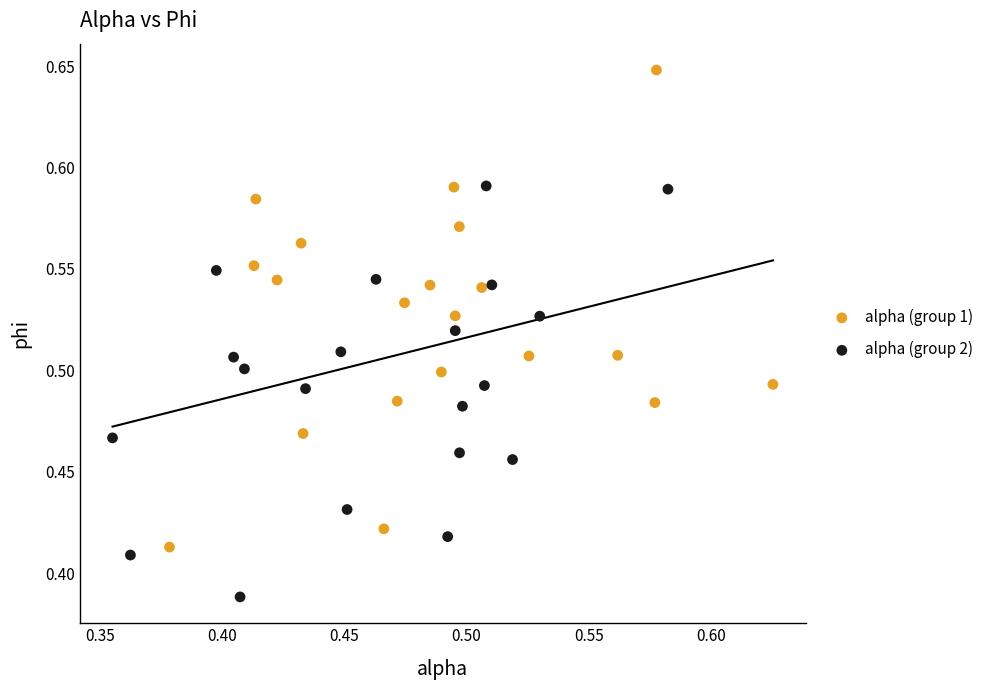

What are all the series names shown in the legend?

alpha (group 1), alpha (group 2)